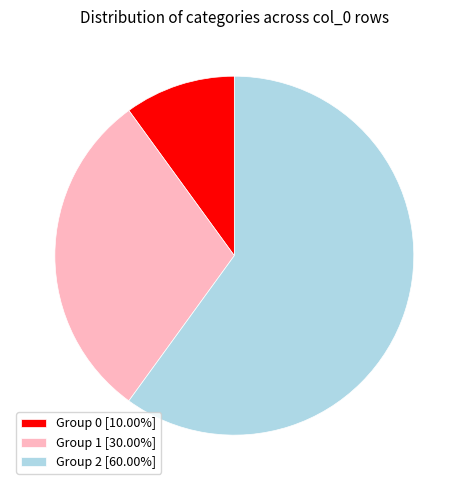

What is the ratio of the value at Group 2 [60.00%] to the value at Group 1 [30.00%]?

2.0